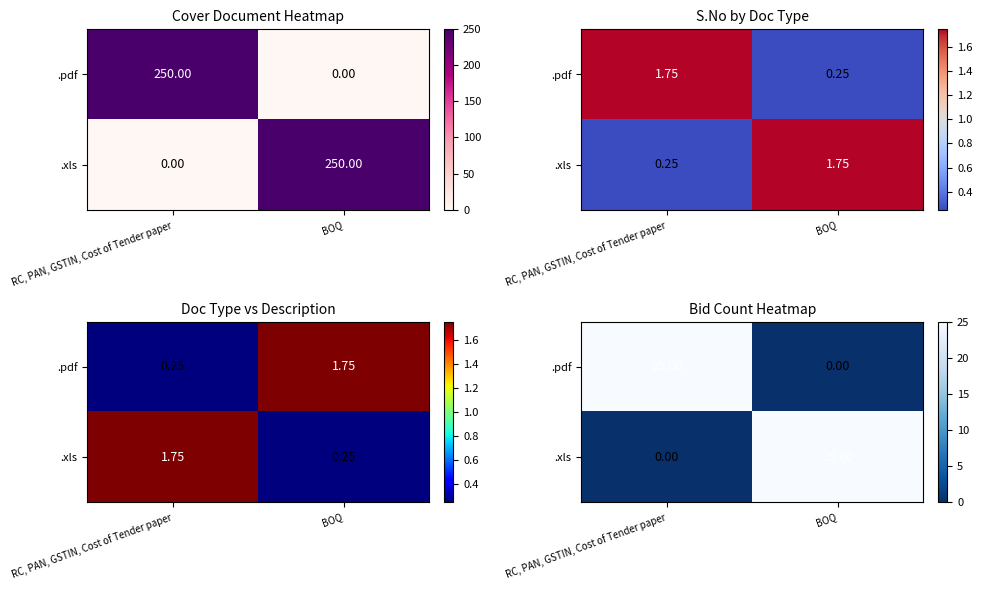

What is the difference between the maximum and minimum values in the .xls series?

25